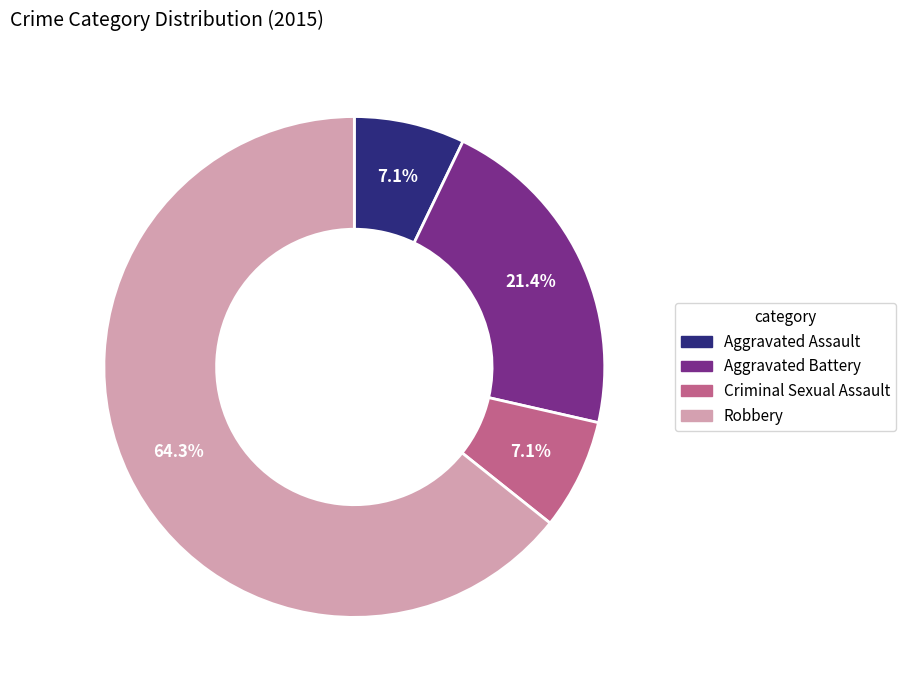

What is the majority slice?

Robbery